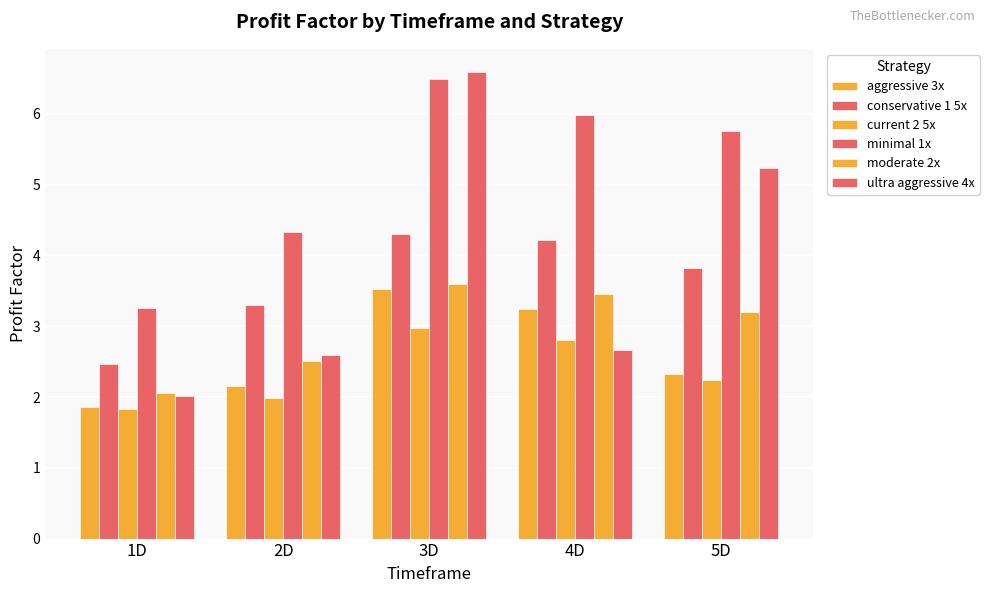

True or false: current 2 5x has a value of 3.0 at 3D.

True